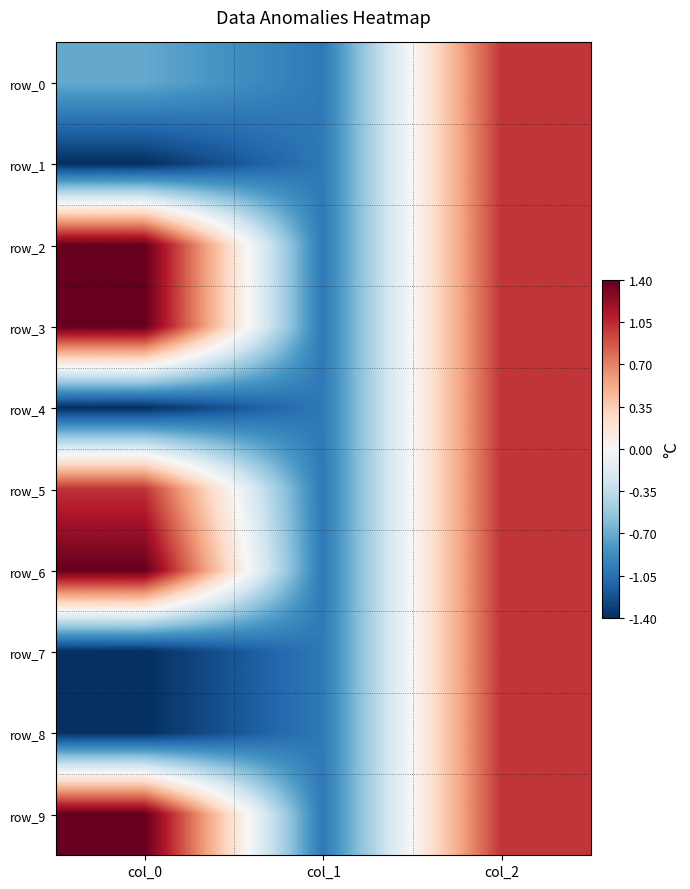

How many data points does each series have?

3